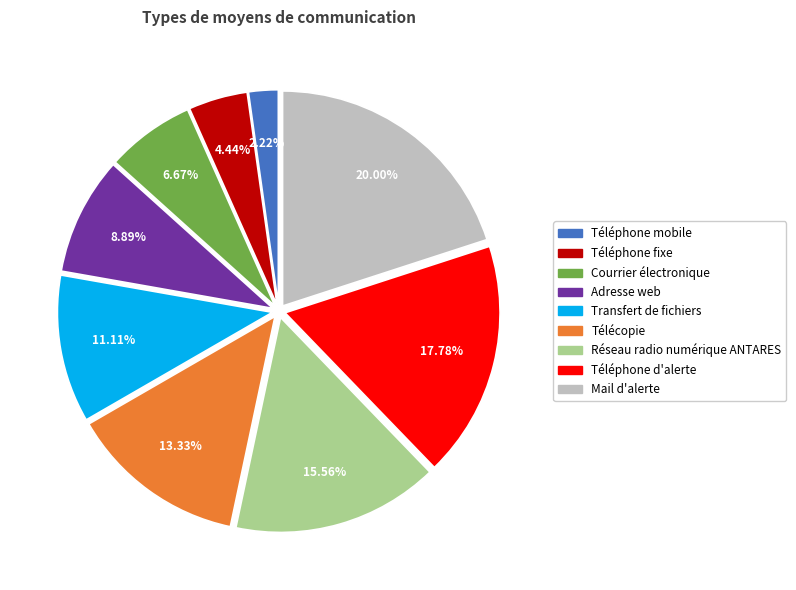

What percentage is NOT represented by Courrier électronique?

93.3%